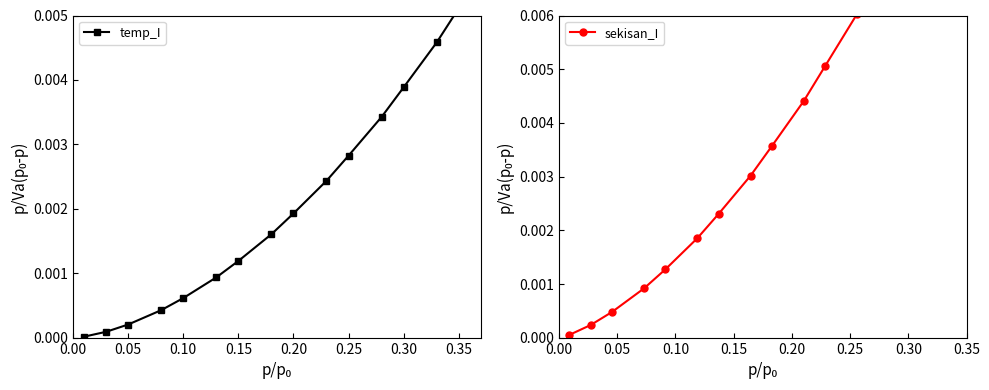

Which series has the widest spread of values?

sekisan_I